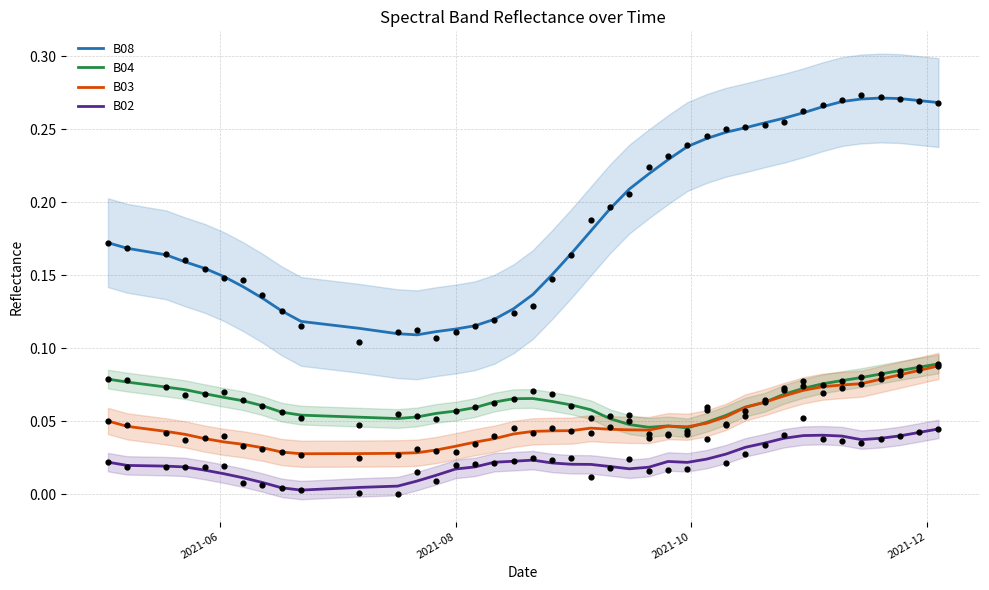

At how many categories does at least one series exceed 0?

40